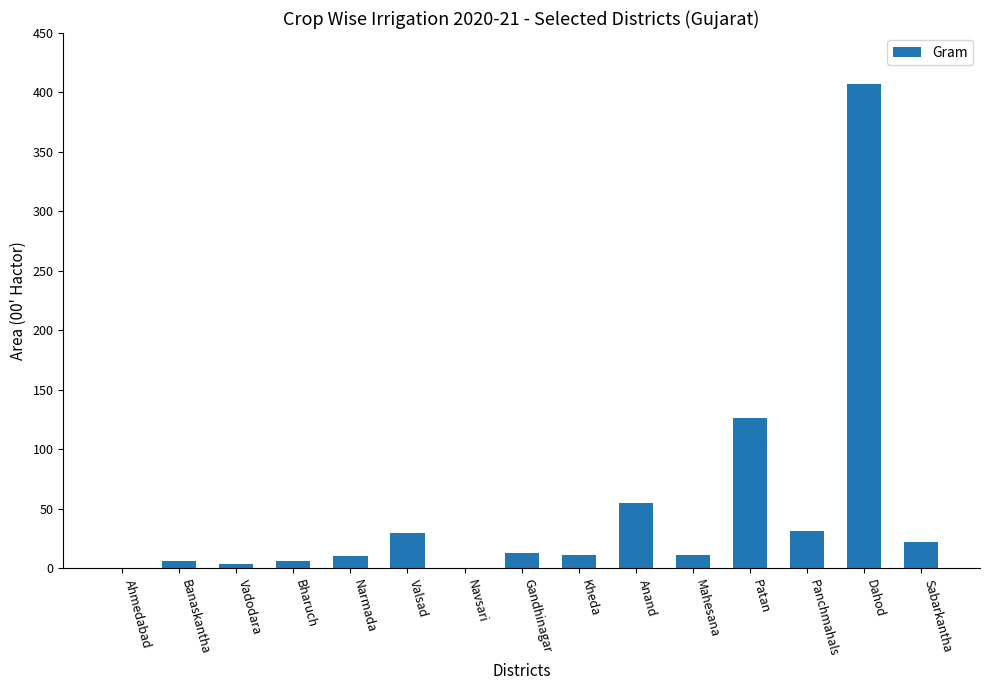

What is the sum of all values?

732